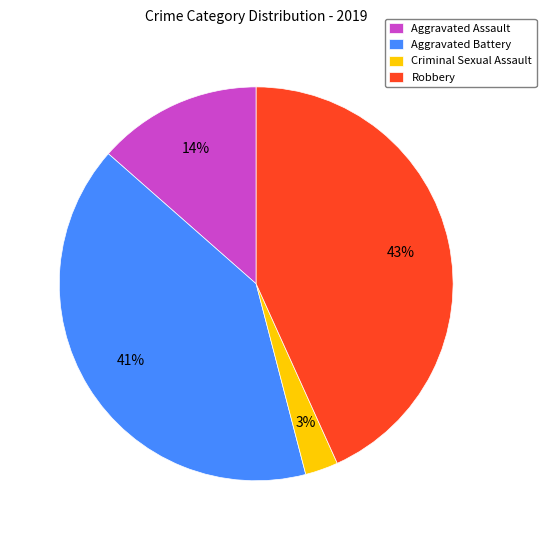

To the nearest percent, what portion does Aggravated Battery represent?

41%